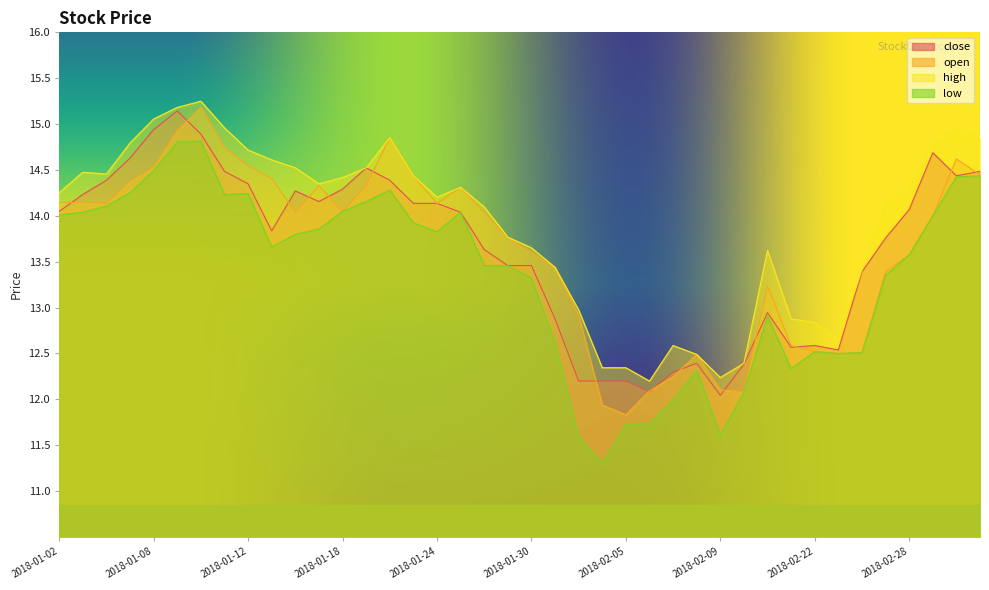

How many intersections are there between close and open?

15